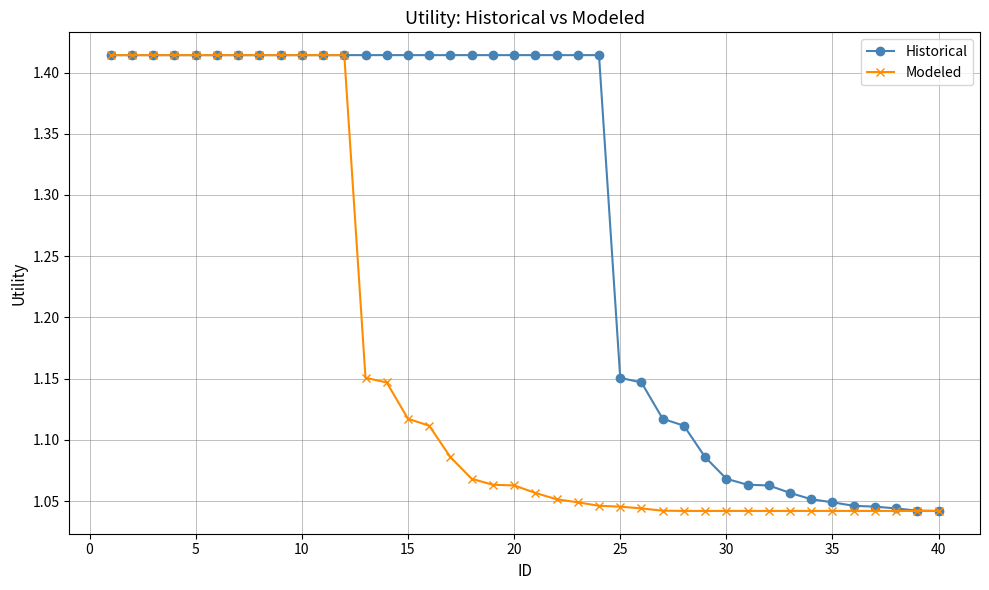

At how many categories does at least one series exceed 1?

40